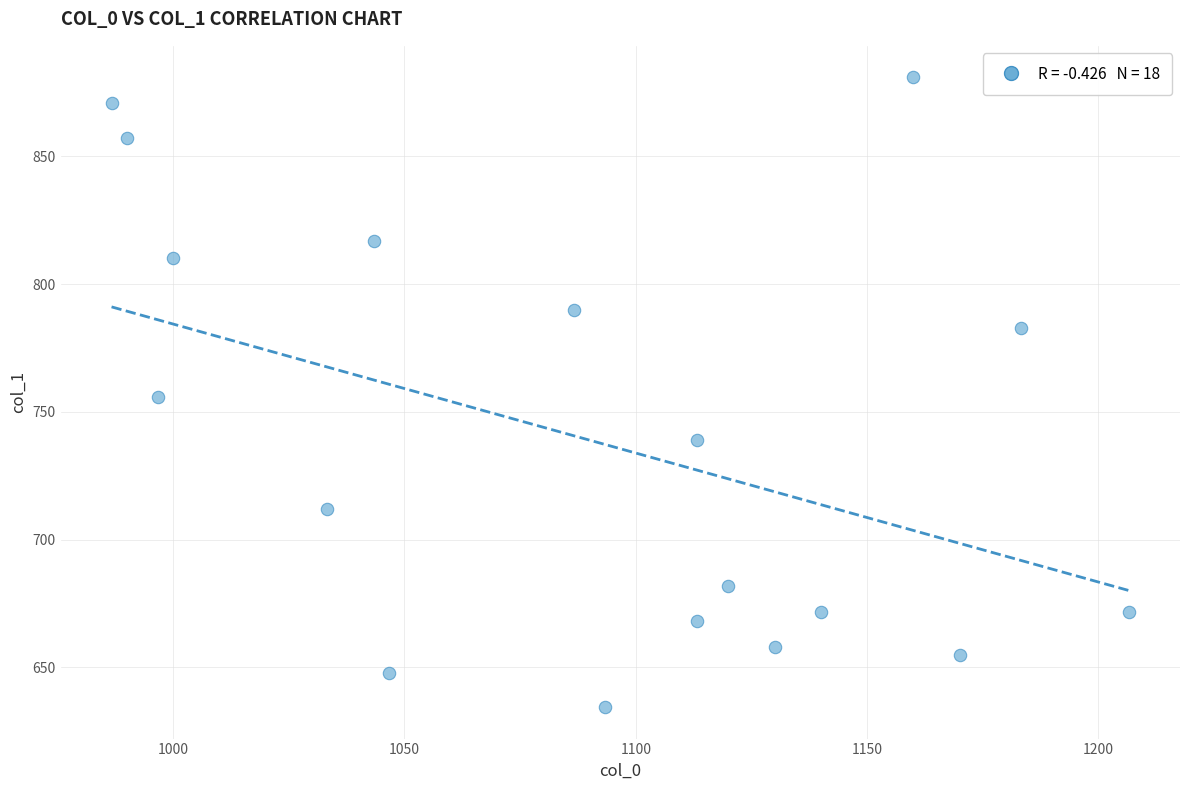

What is the range of X values (max minus min)?

220.0